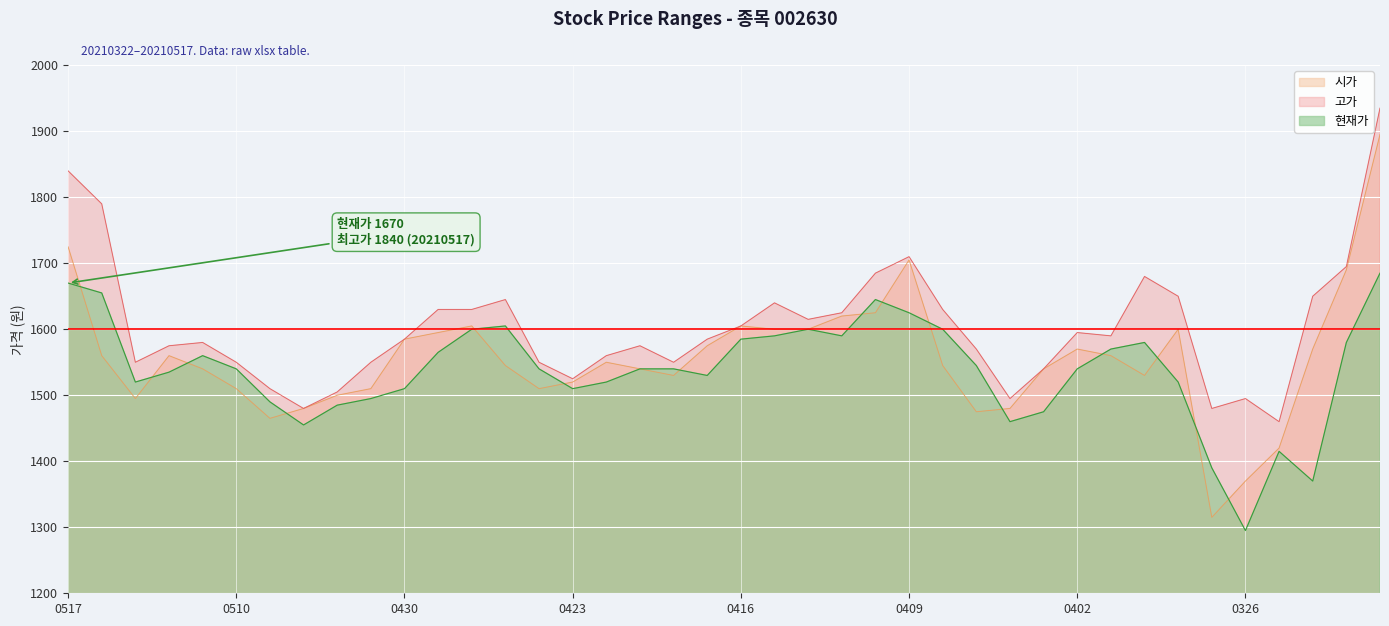

What are all the series names shown in the legend?

시가, 고가, 현재가